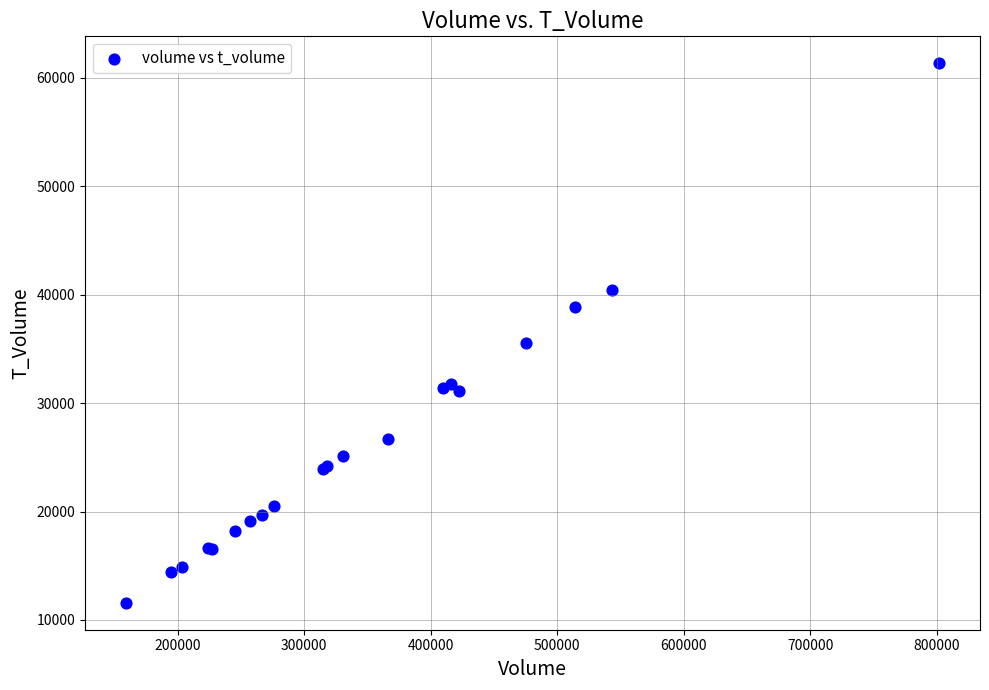

What Y value in the scatter plot is closest to 36455?

35578